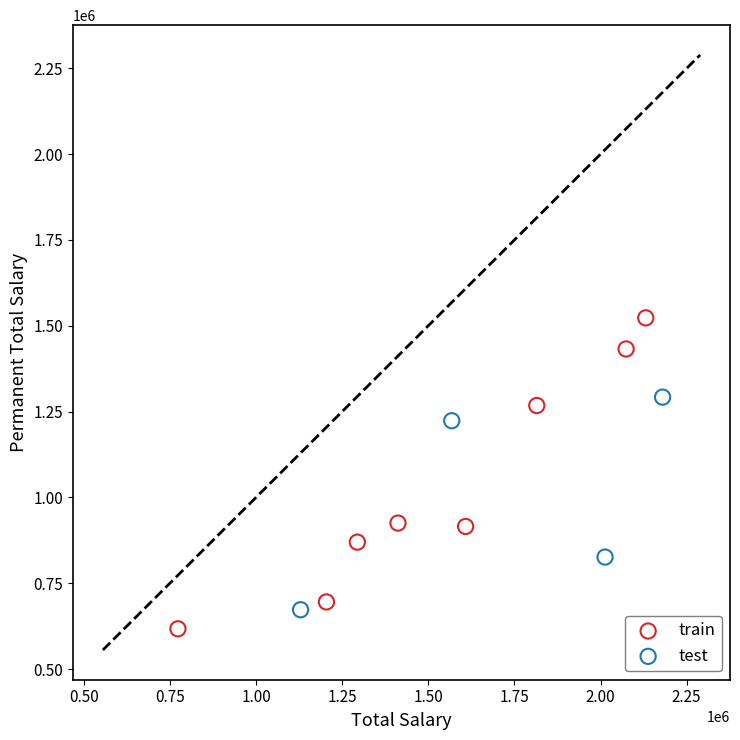

What are all the series names shown in the legend?

train, test